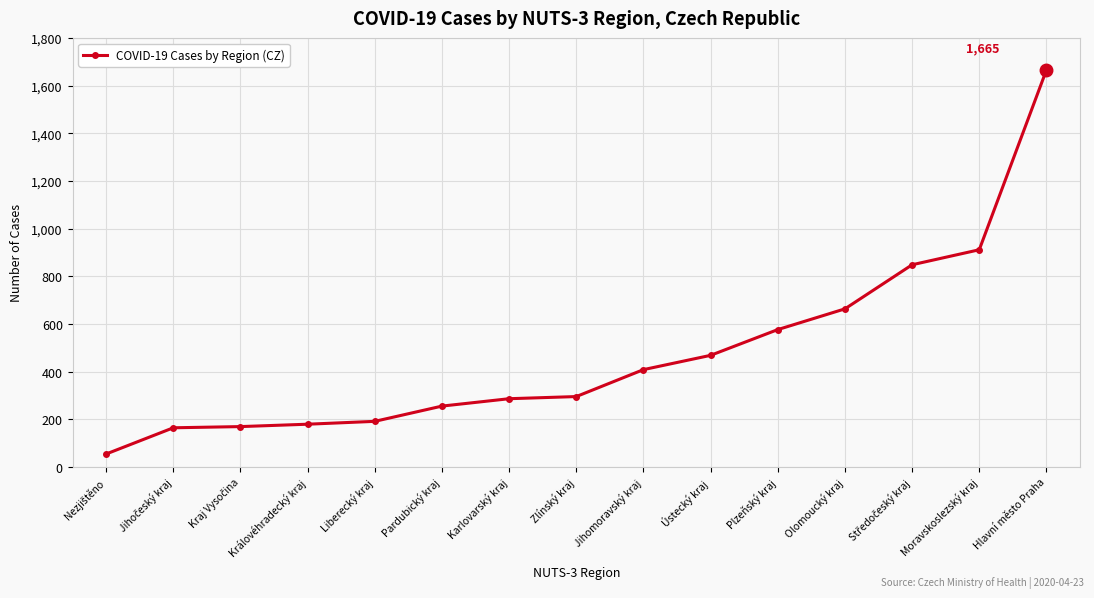

What is the label of the 10th point from the right?

Pardubický kraj